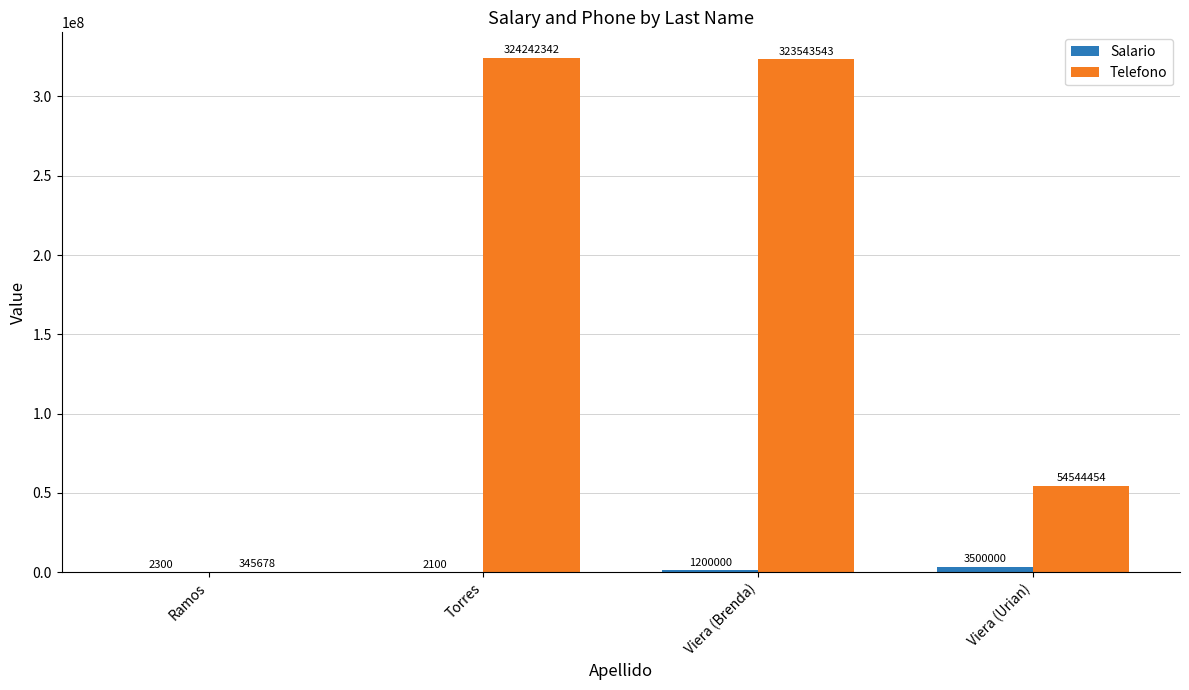

Are the bars horizontal?

No